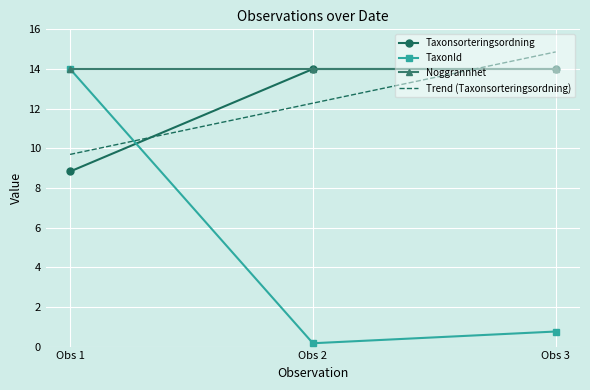

Where is TaxonId nearest to the value 7?

Obs 3